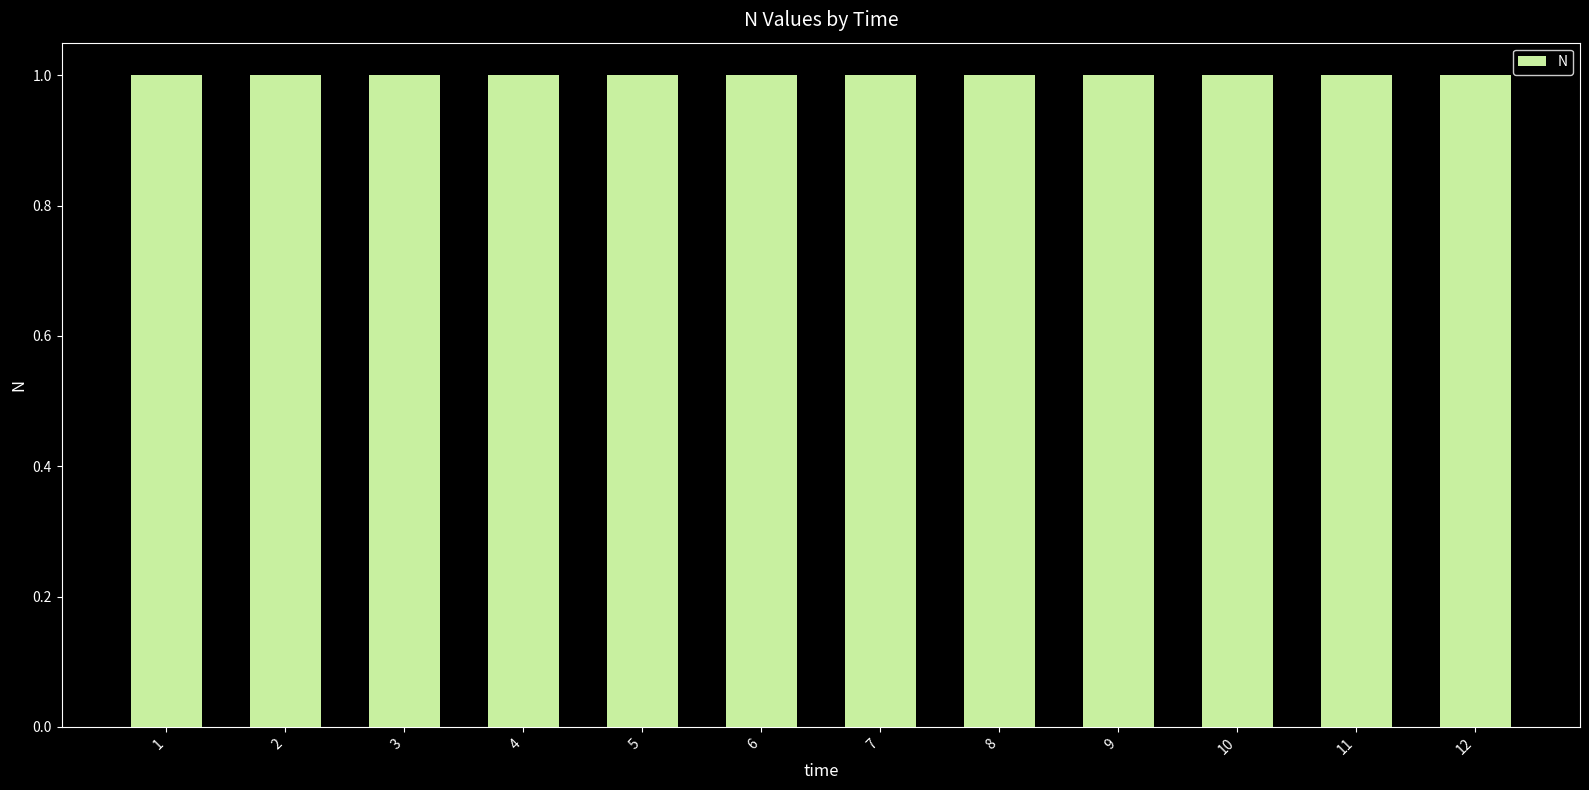

What is the greatest value displayed?

1.0